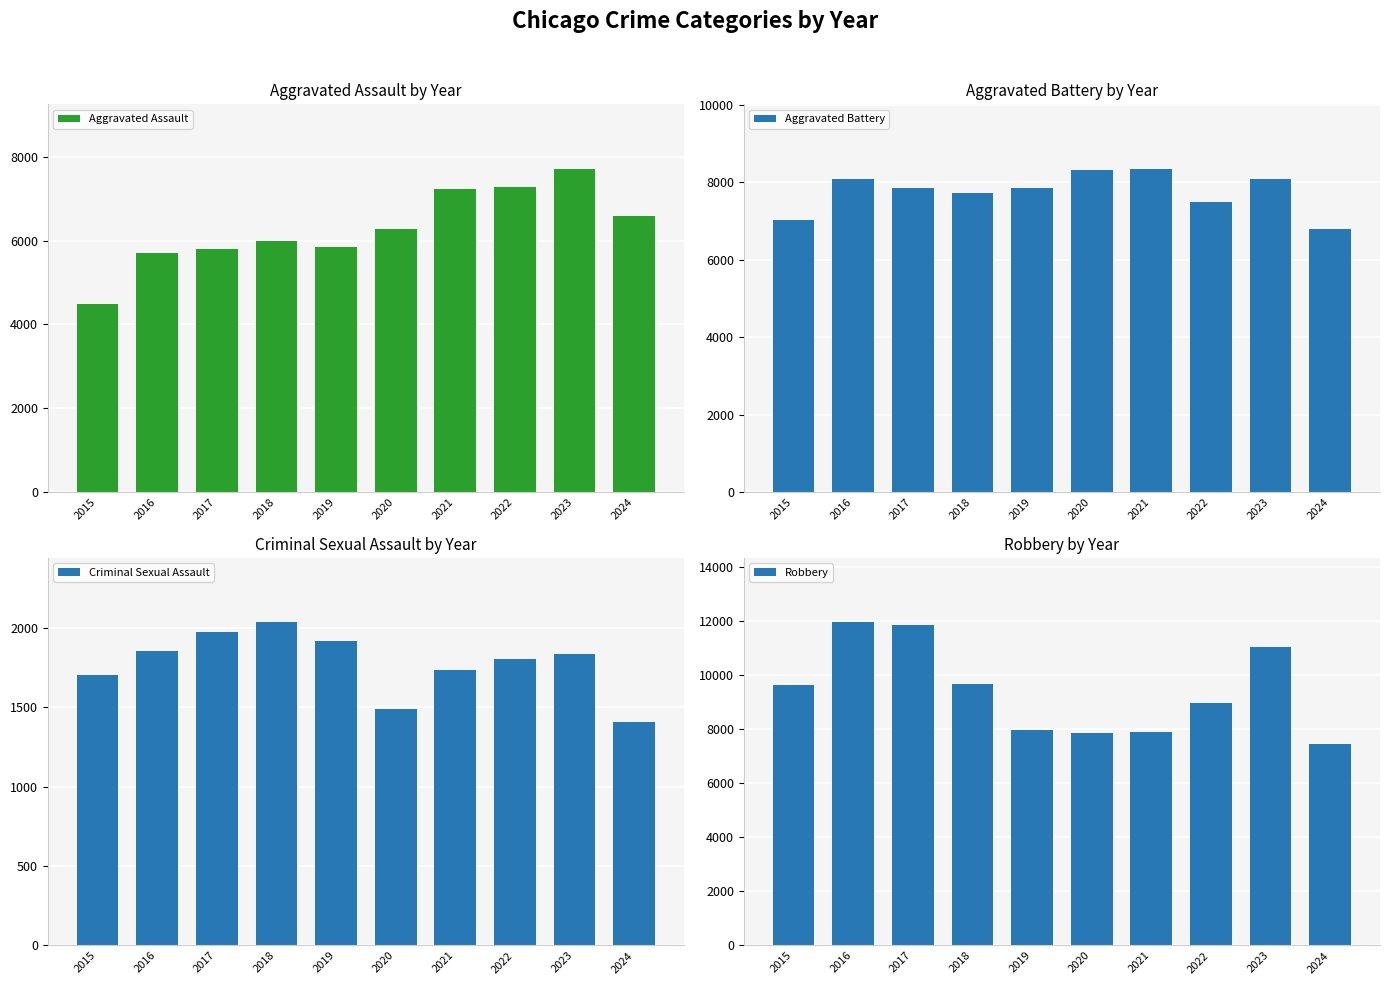

Where does the Aggravated Assault series first go above 6265?

2021